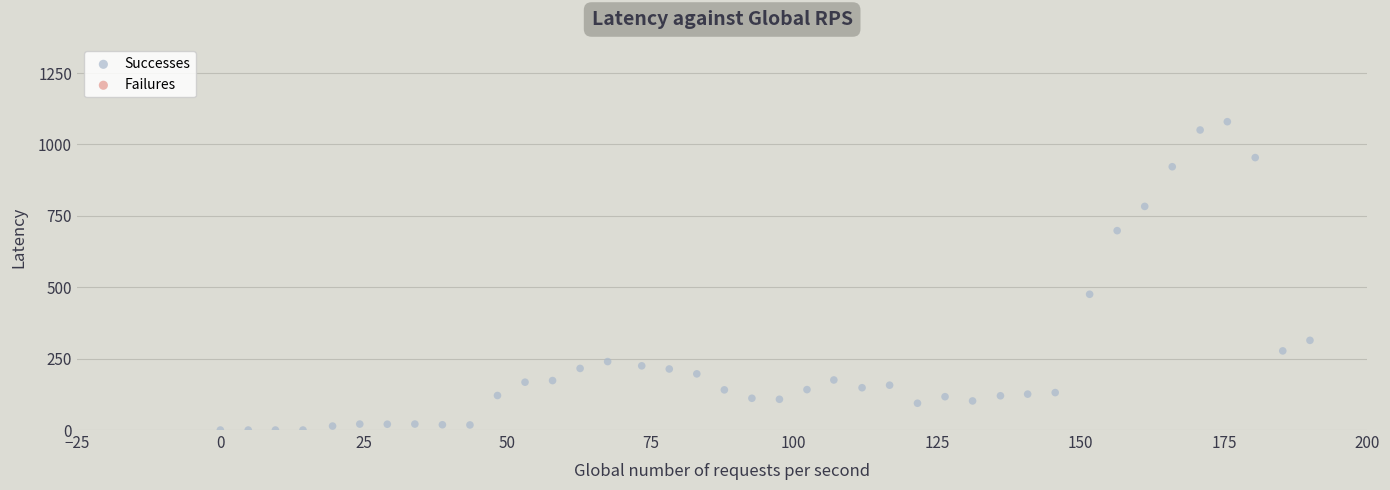

What is the range of Y values (max minus min)?

1079.5